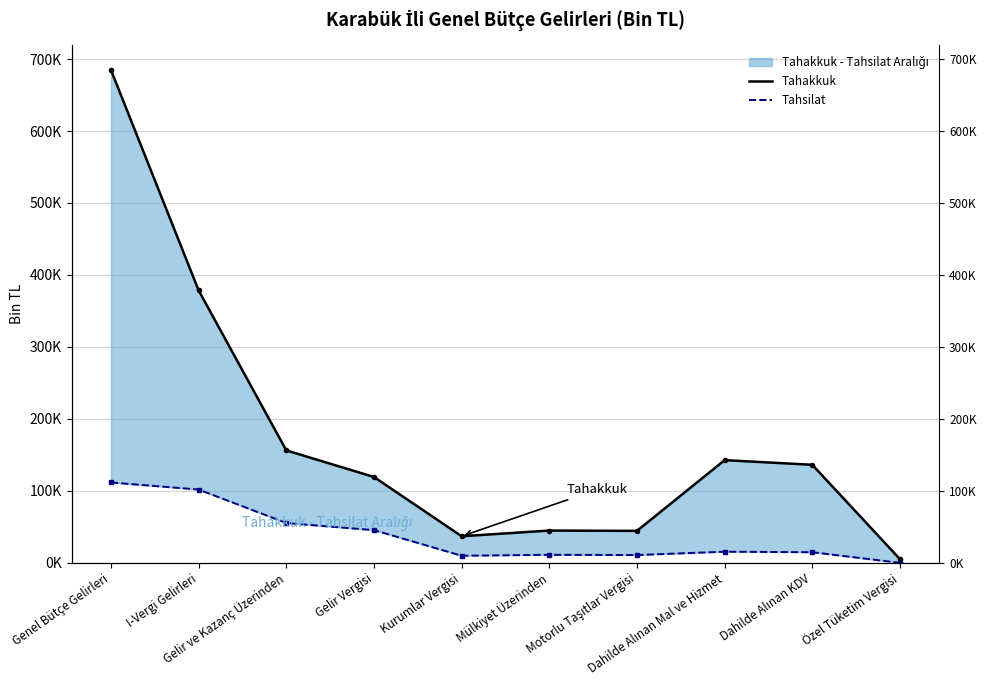

Rank the series by their average value, from highest to lowest.

Tahakkuk, Tahsilat